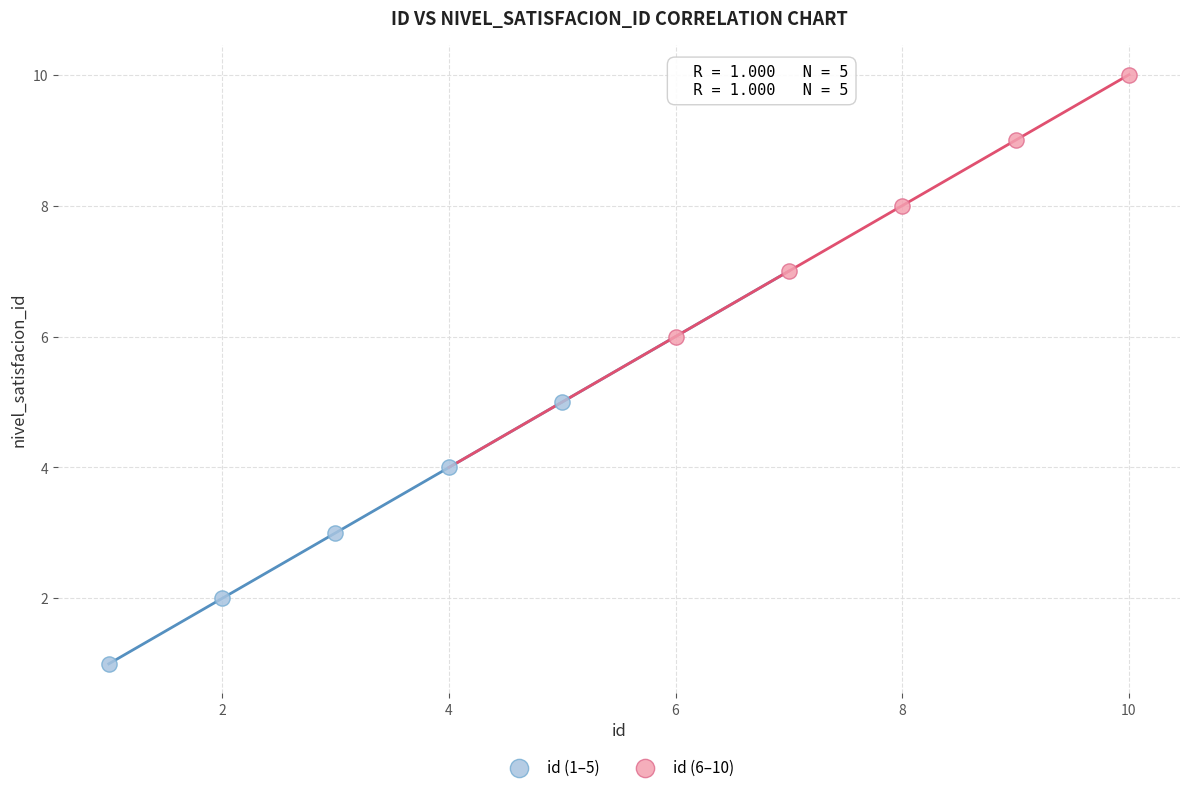

Which series contains the lowest Y value?

id (1–5)